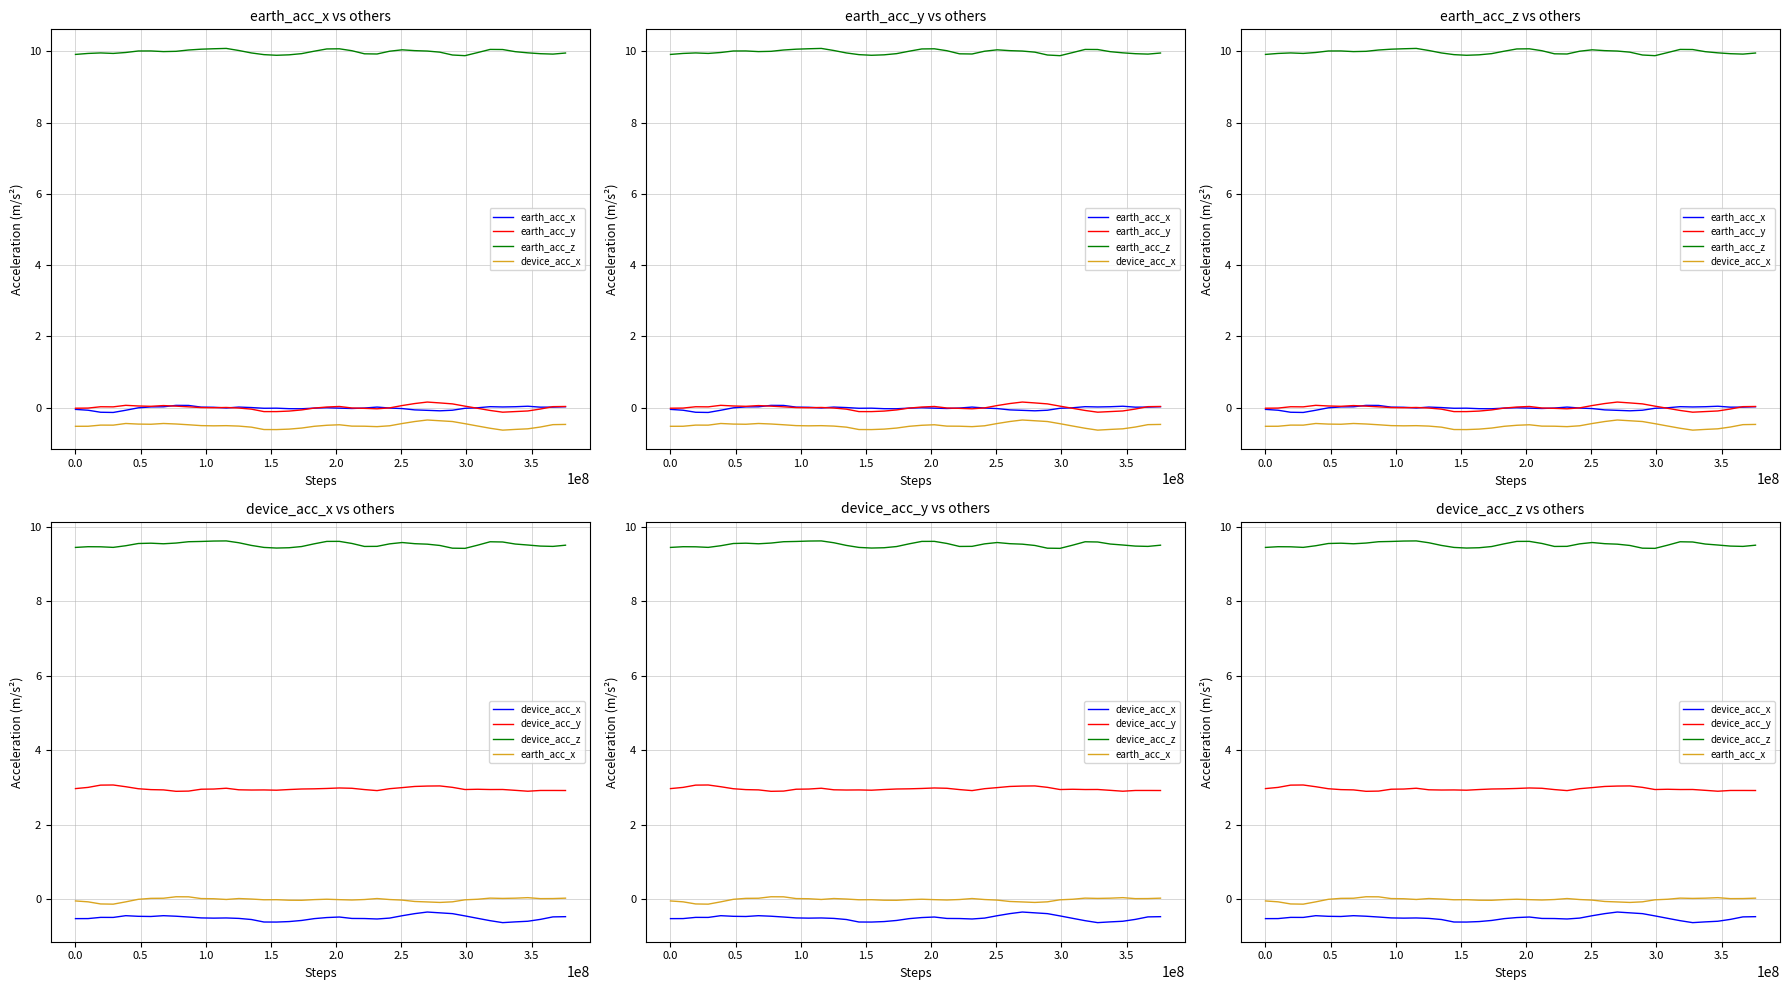

Is the value of earth_acc_y at 27 greater than the value of device_acc_y at 27?

No